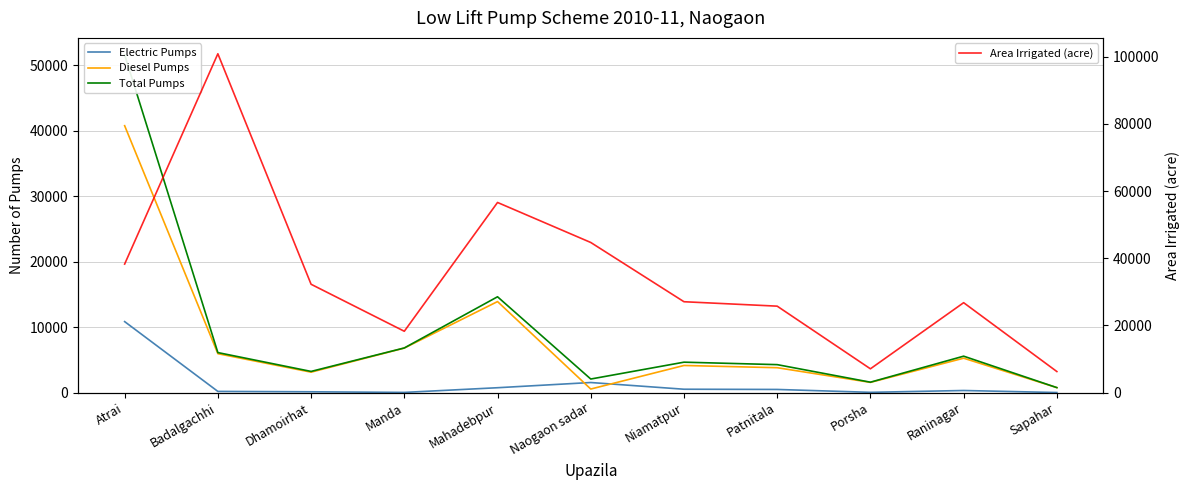

What is the total value across all series at Manda?

31876